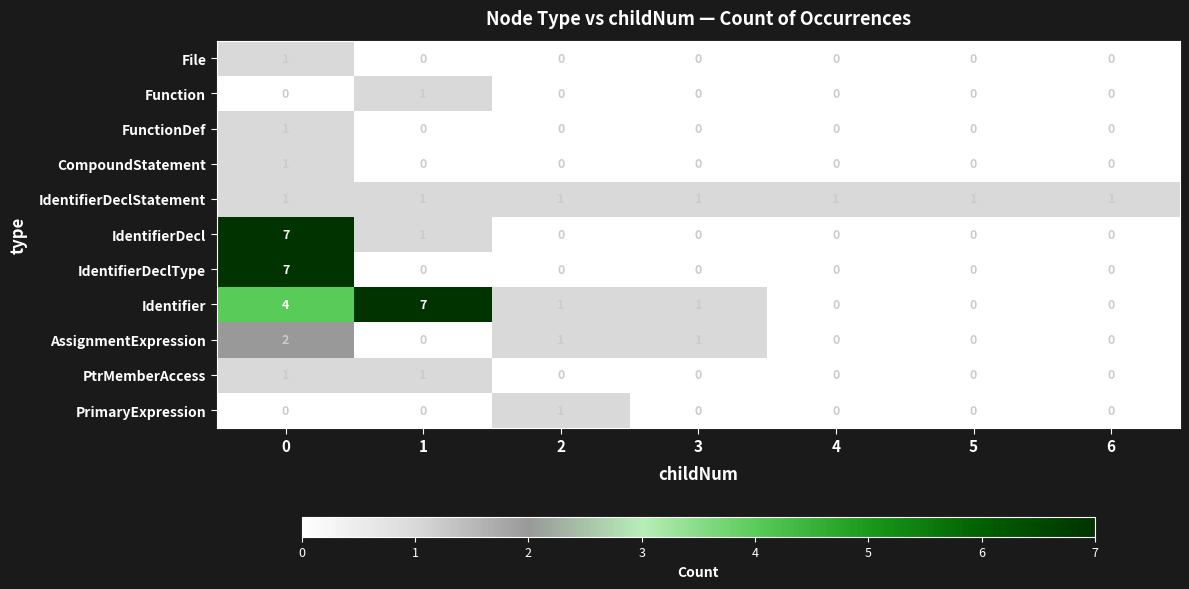

What is the maximum value shown in the chart?

7